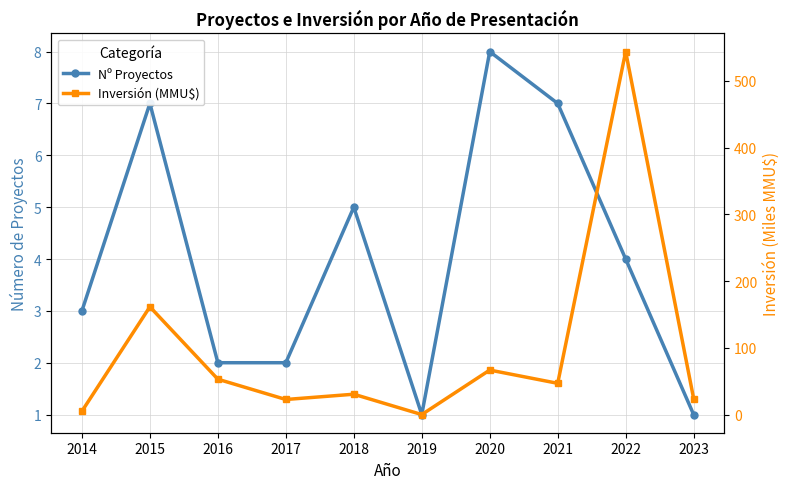

The Inversión (MMU$) series shows 66.7 at 2020. True or false?

True